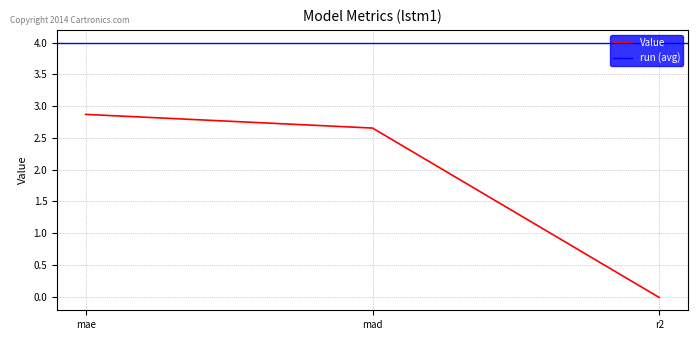

Between mad and r2, which is larger?

mad